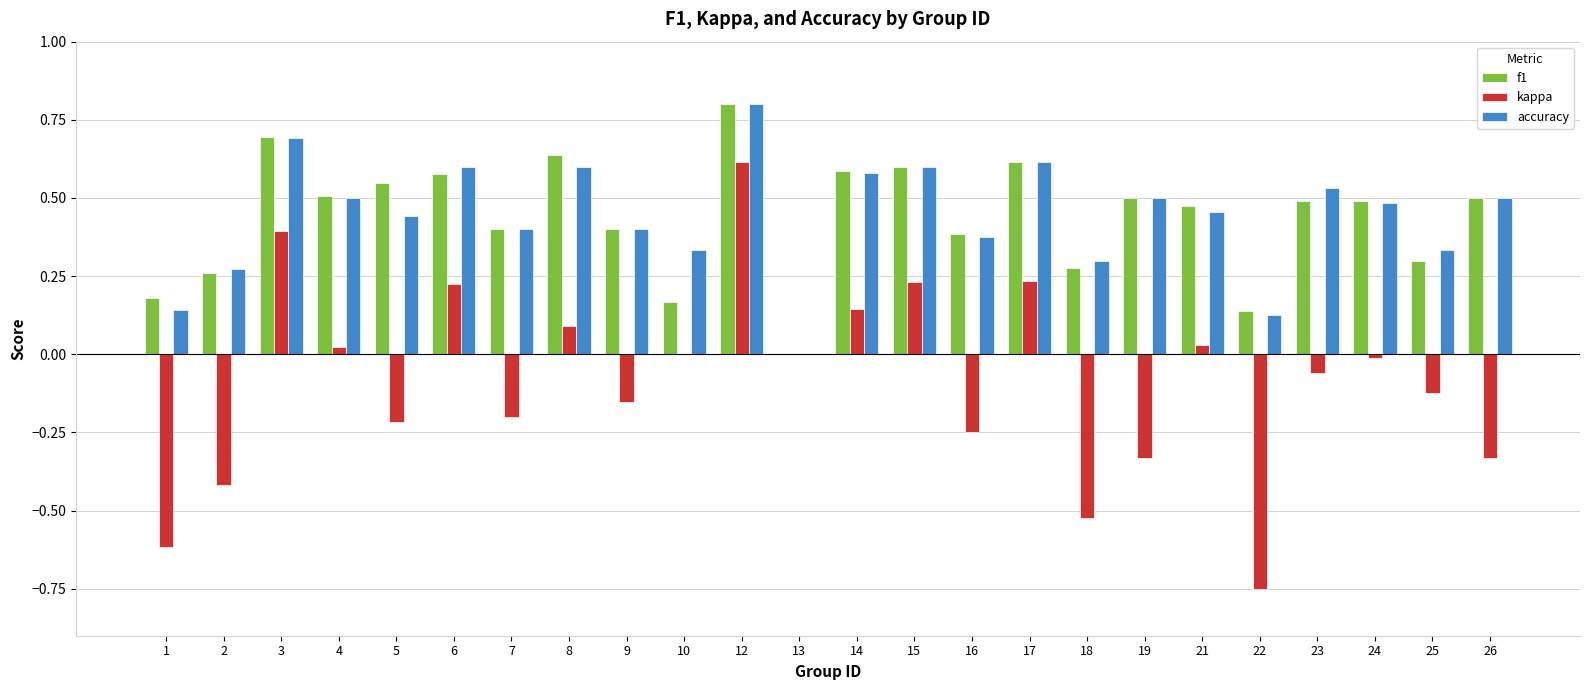

Which label corresponds to the largest value in the chart?

12